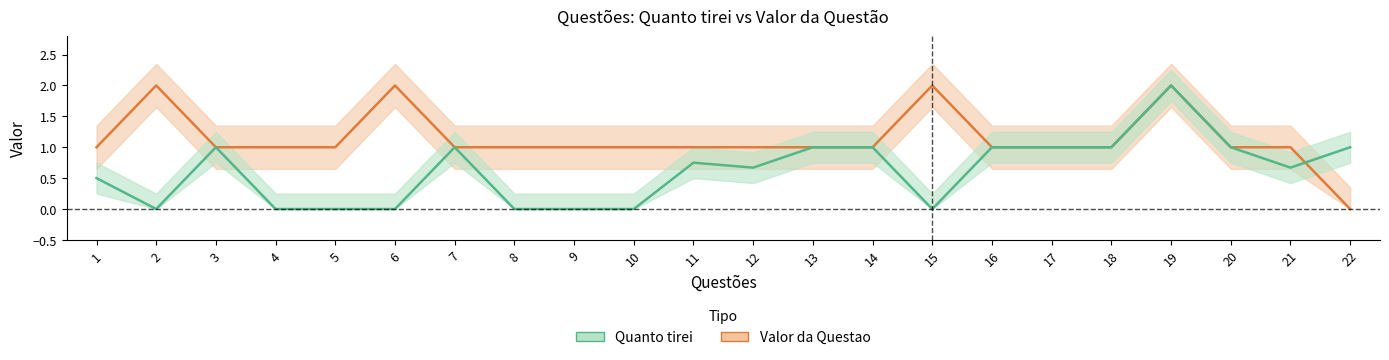

Reading right to left, extract all data points from this chart.

Quanto tirei: 1.0	0.7	1.0	2.0	1.0	1.0	1.0	0.0	1.0	1.0	0.7	0.8	0.0	0.0	0.0	1.0	0.0	0.0	0.0	1.0	0.0	0.5
Valor da Questao: 0.0	1.0	1.0	2.0	1.0	1.0	1.0	2.0	1.0	1.0	1.0	1.0	1.0	1.0	1.0	1.0	2.0	1.0	1.0	1.0	2.0	1.0